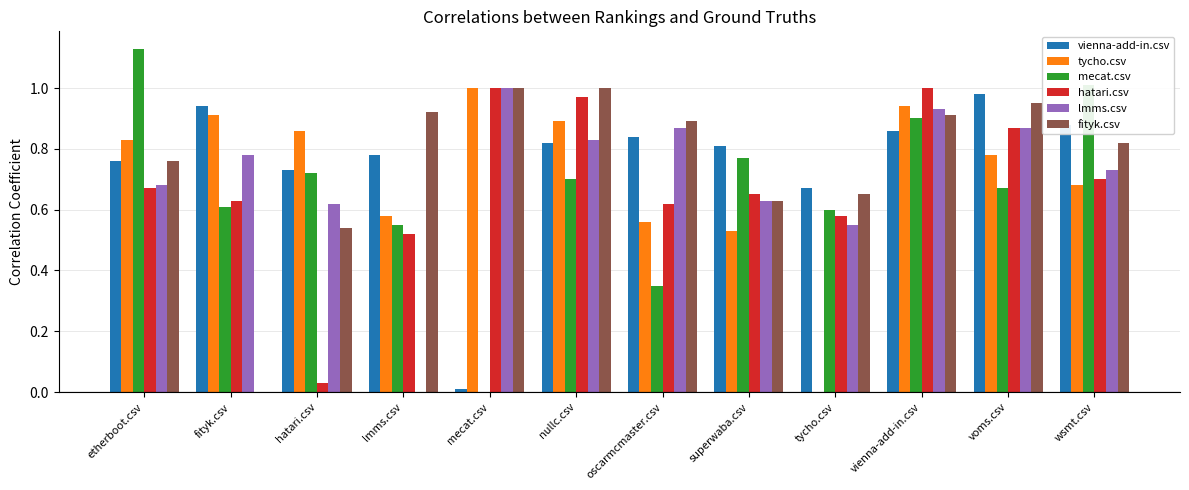

The value of tycho.csv at voms.csv is 0.8. True or false?

True